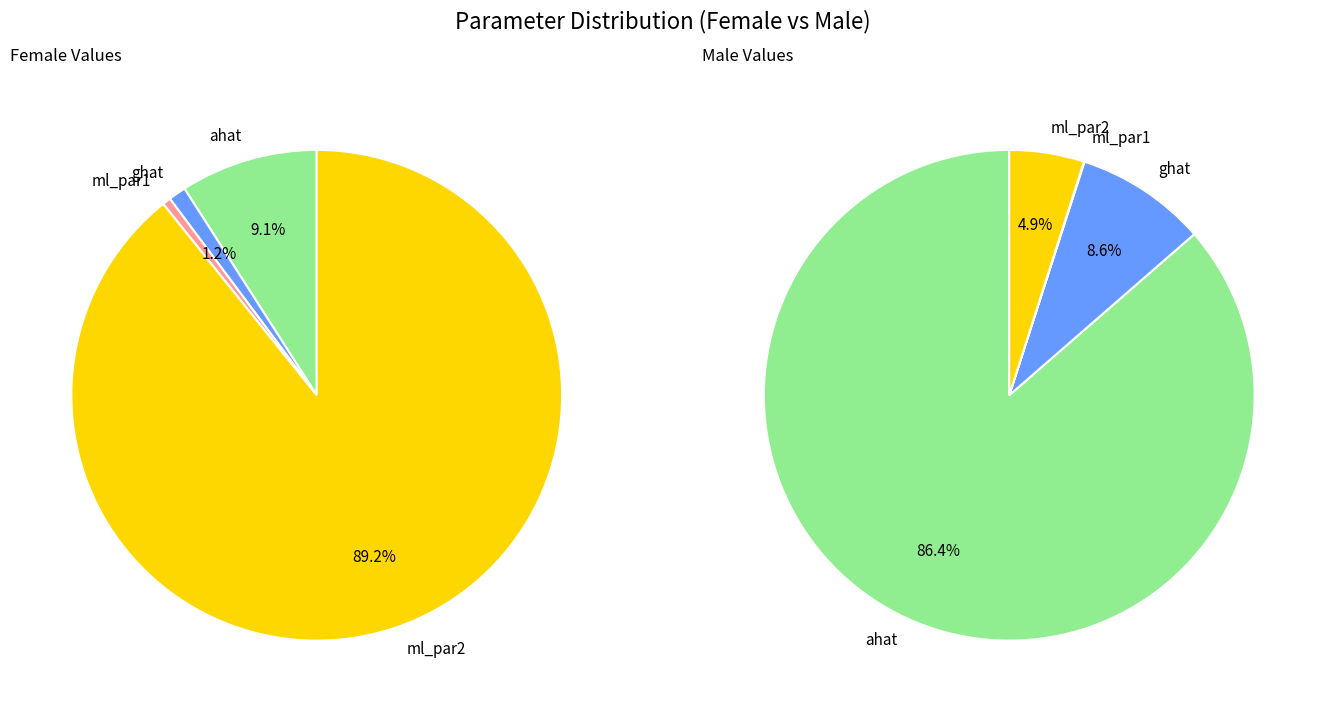

Which slice represents more than half of the pie?

ml_par2